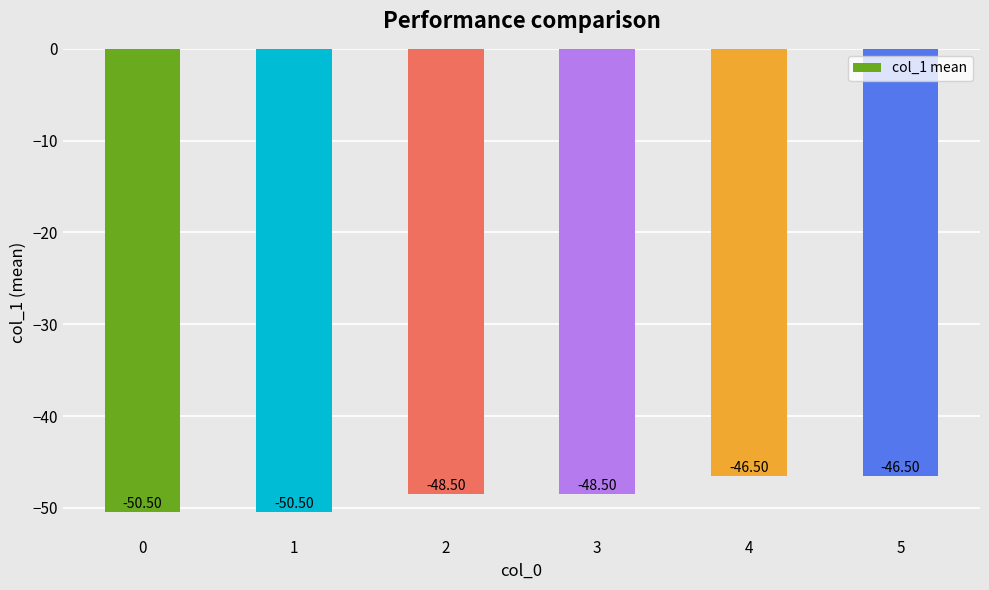

What is the difference between the second highest and minimum values?

4.0